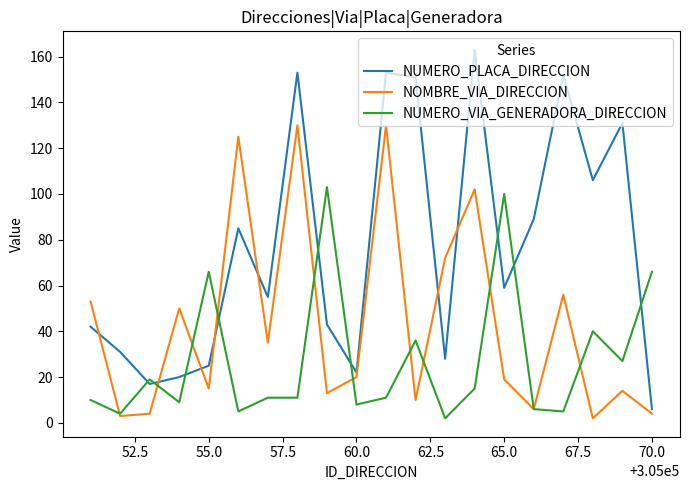

Rank the series by their average value, from highest to lowest.

NUMERO_PLACA_DIRECCION, NOMBRE_VIA_DIRECCION, NUMERO_VIA_GENERADORA_DIRECCION